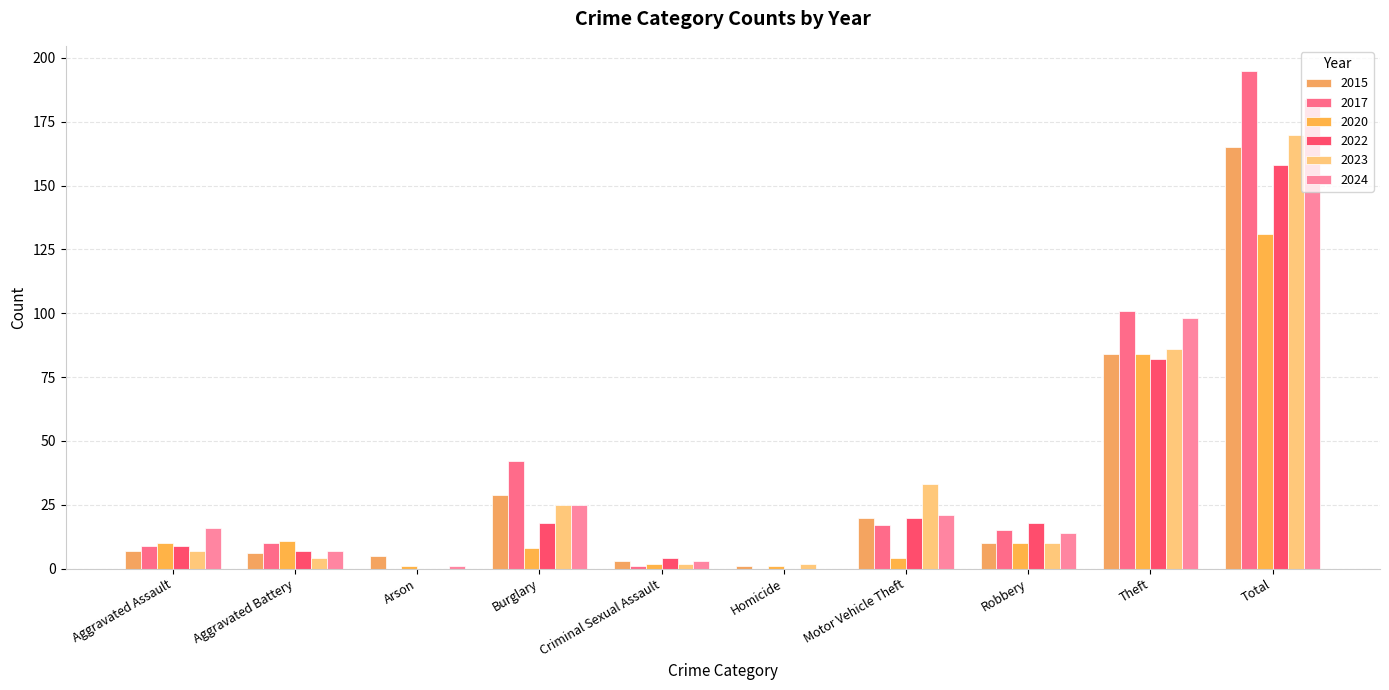

Rank the series at Total from highest to lowest value.

2017, 2024, 2023, 2015, 2022, 2020